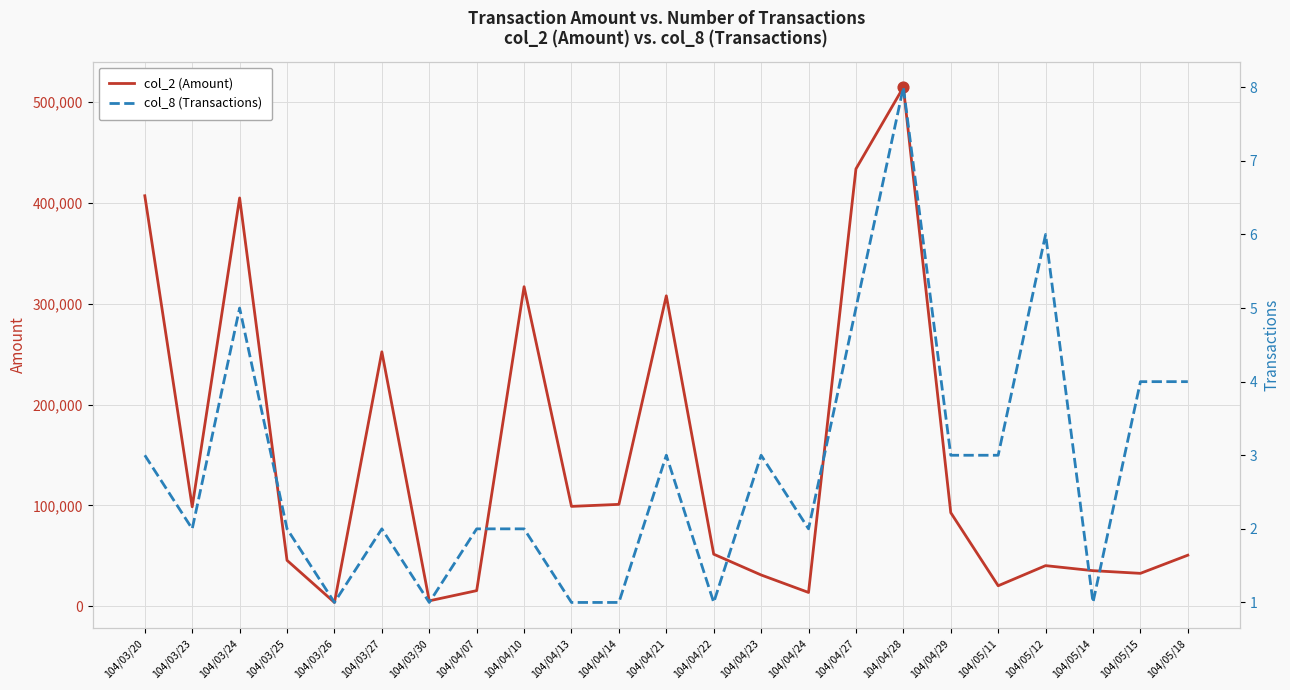

Is the value of col_2 (Amount) at 104/05/14 greater than the value of col_8 (Transactions) at 104/05/11?

Yes